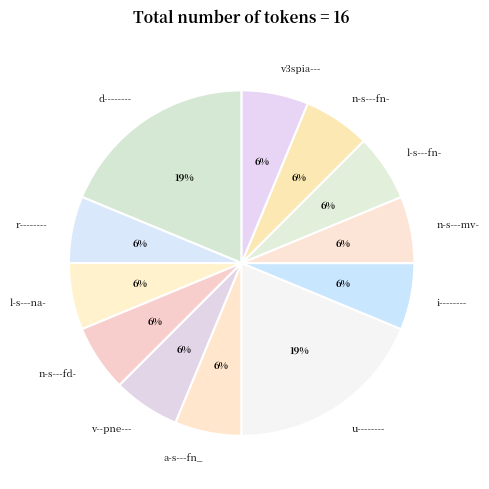

The n-s---mv- slice represents 6% of the pie. True or false?

True